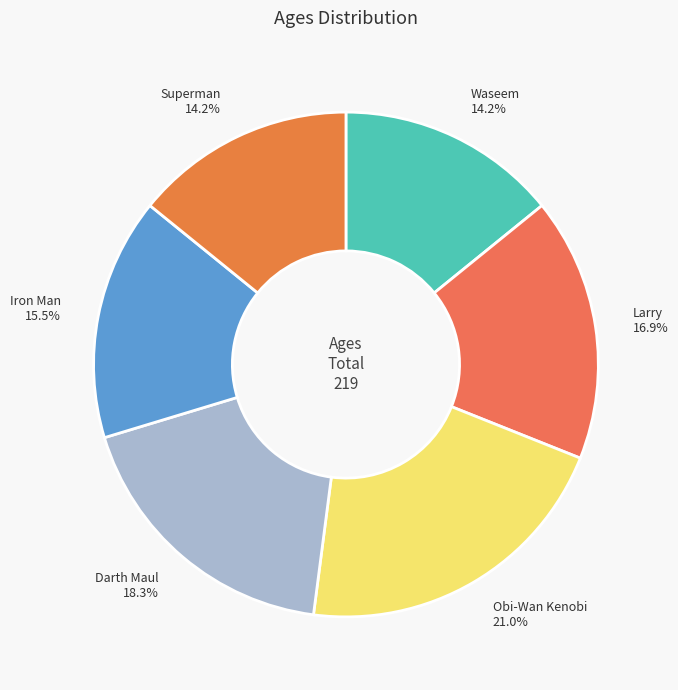

Which slice is the largest?

Obi-Wan Kenobi